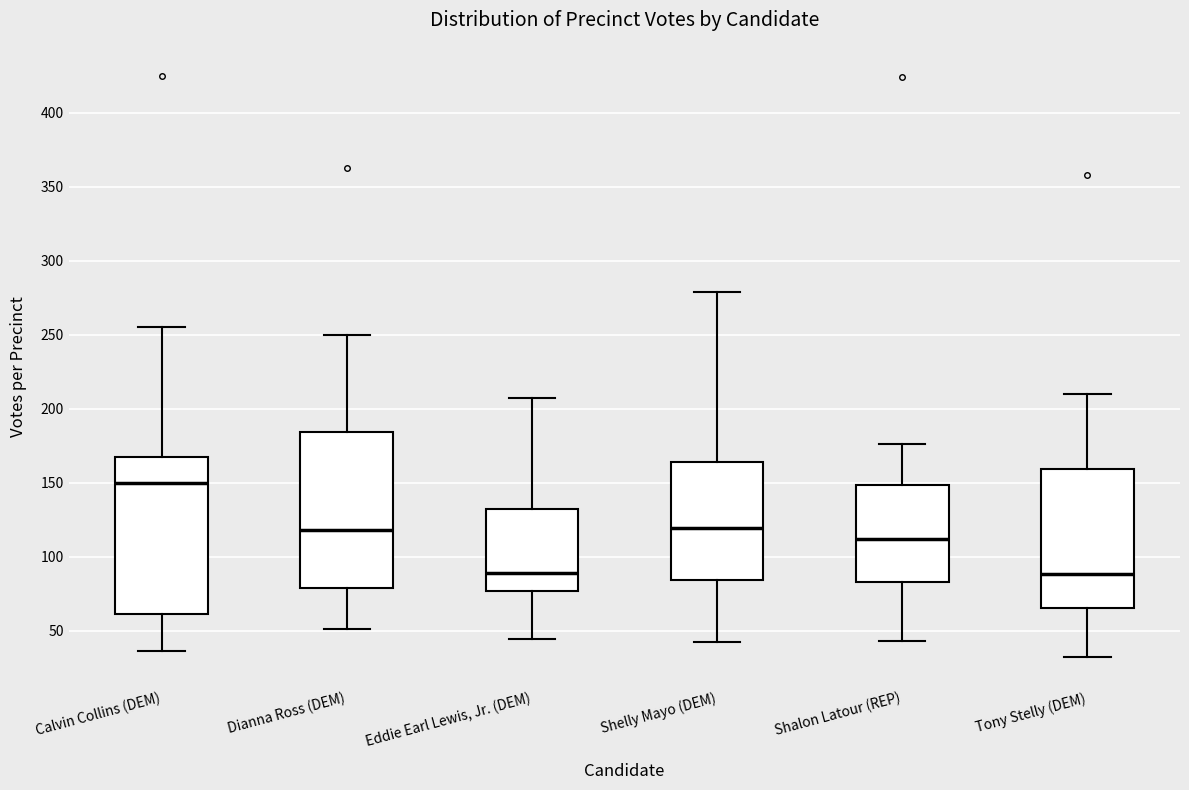

Where does the lower whisker of the box for Tony Stelly (DEM) end on the y-axis? The values are not printed on the chart, so give them approximately, as read against the axis.

30